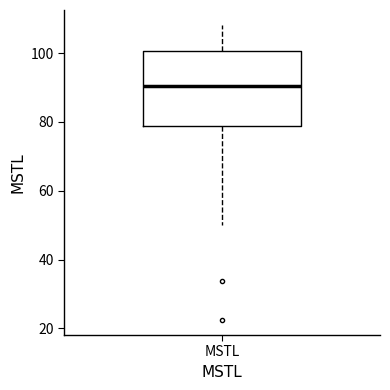

Read this box plot against the y-axis: the position of the median line, the range covered by the box, and the ends of both whiskers. The values are not printed on the chart, so give them approximately, as read against the axis.

median 90, box 78 to 100, whiskers 50 to 108